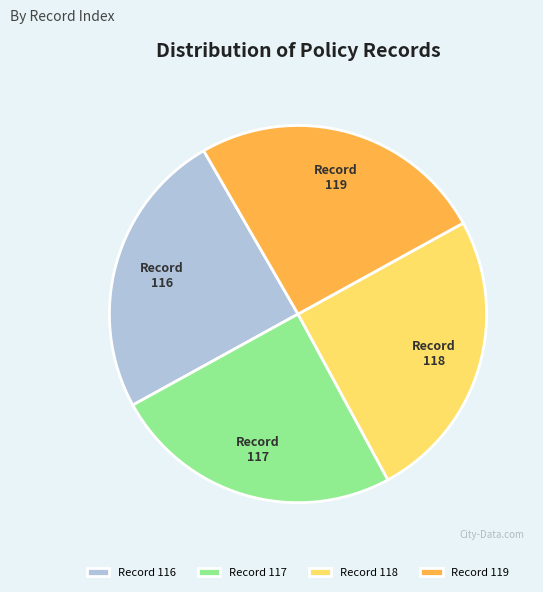

Is it true that 117 is 33% of the pie?

False